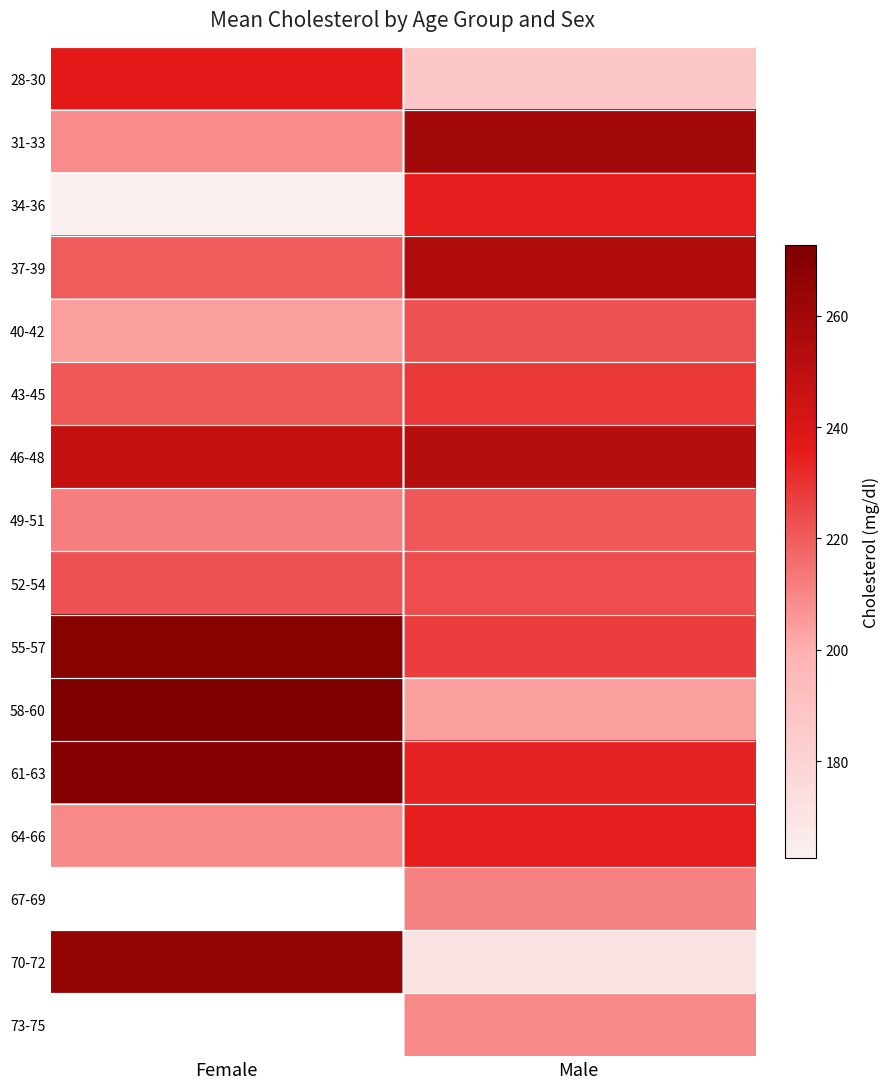

At which category is the sum across all series the highest?

Male